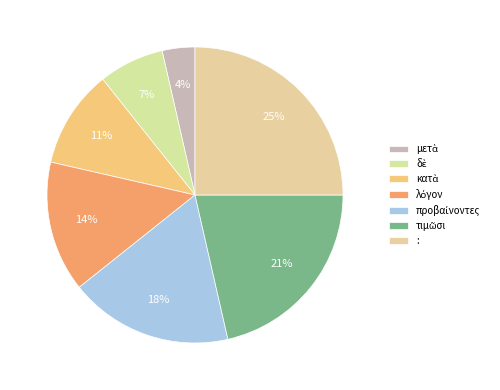

Does λόγον represent more than half of the total?

No